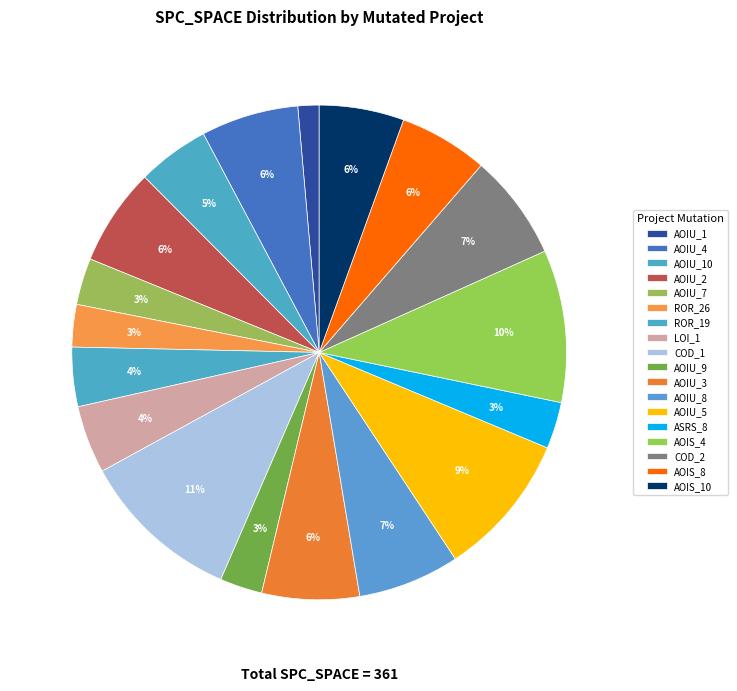

What is the largest slice in the pie chart?

DailyLimit.Account.COD_1